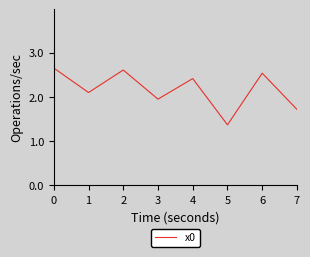

At which label is the value closest to 2?

3